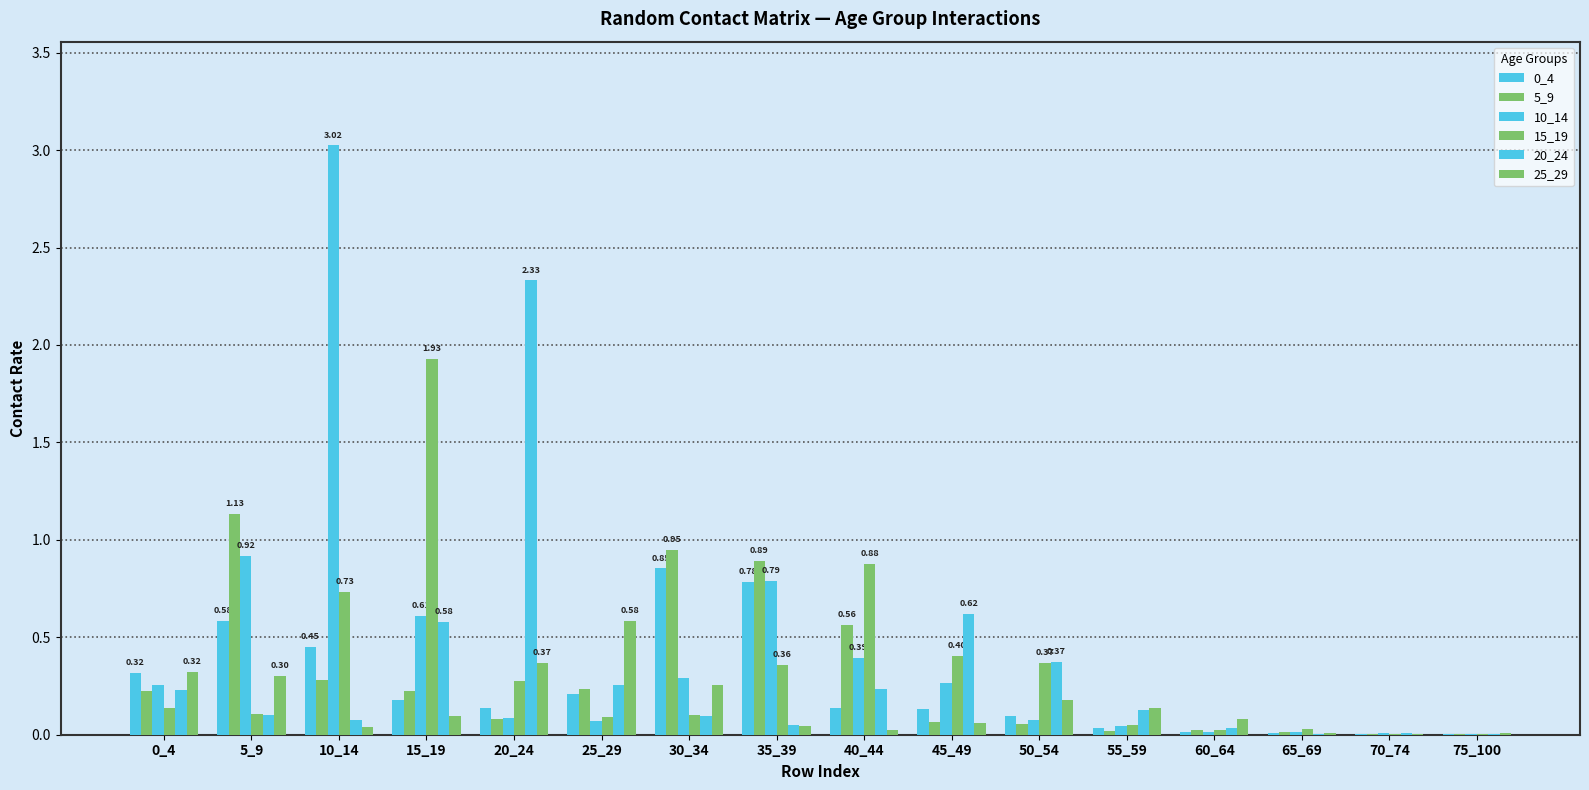

How many data points does each series have?

16